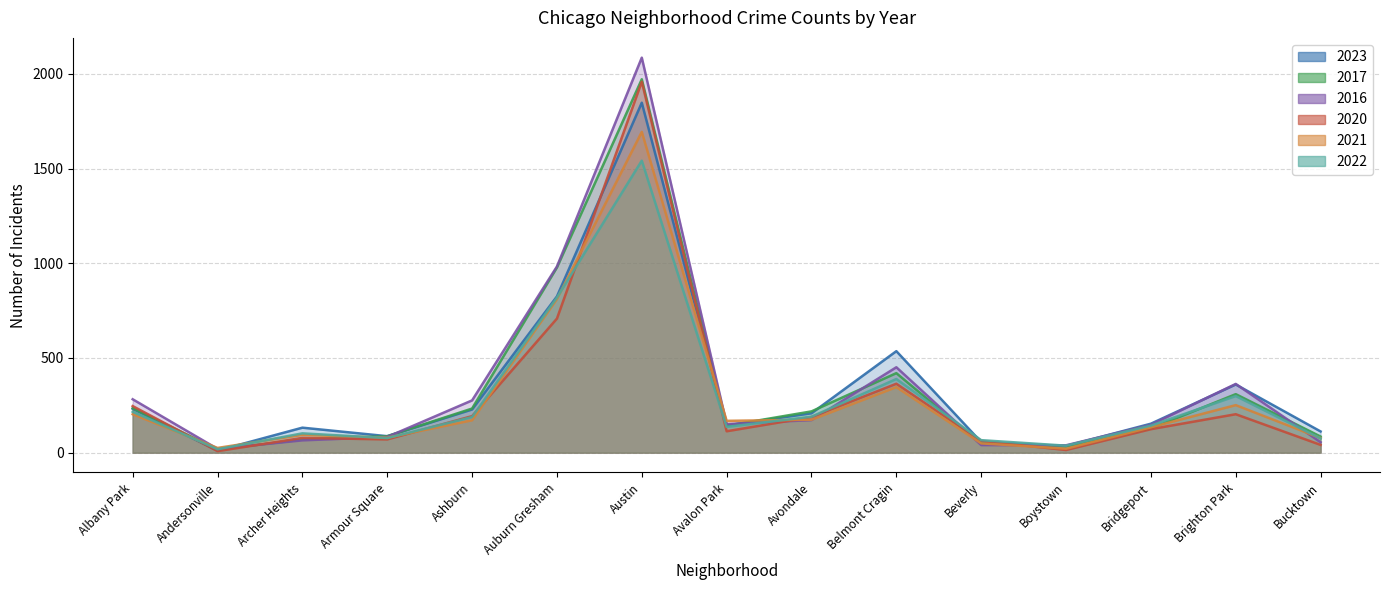

True or false: 2016 has more than 2 points higher than both neighbors.

True